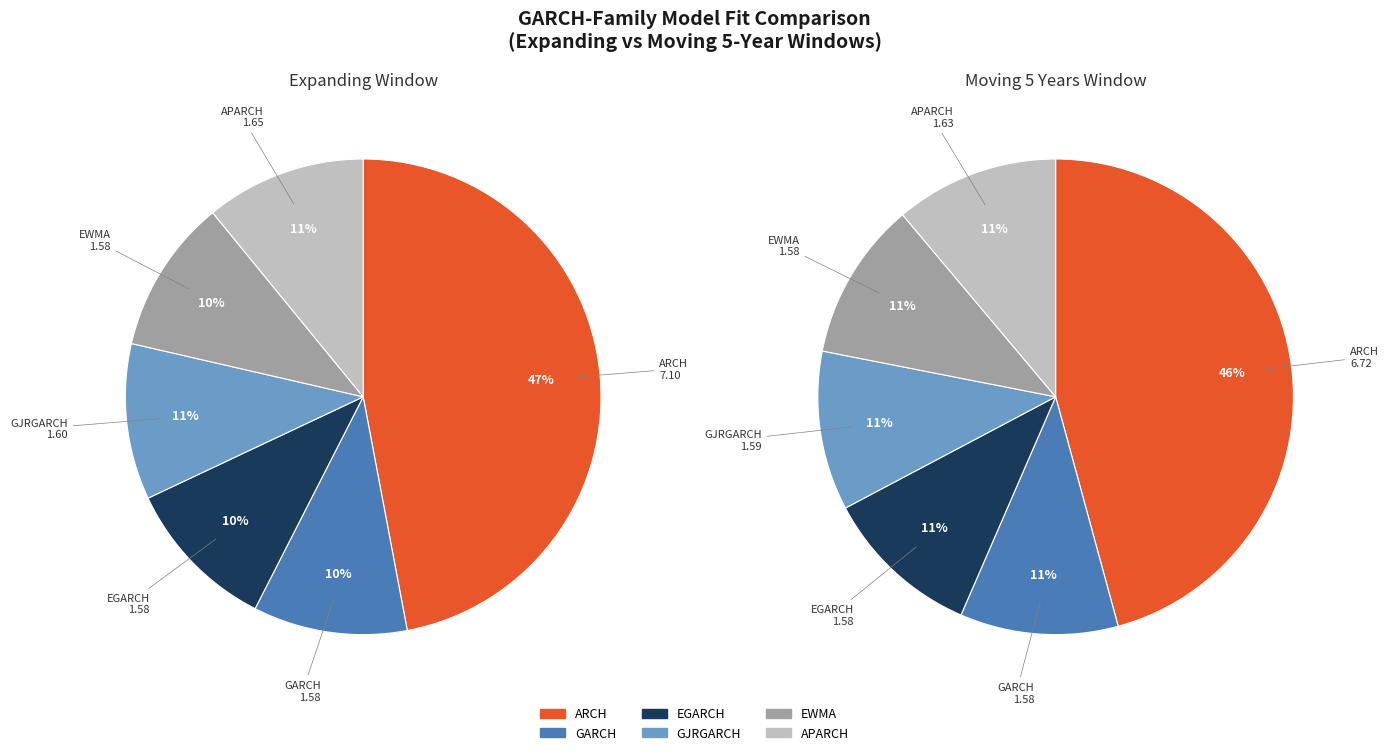

Count the number of slices in the pie.

6